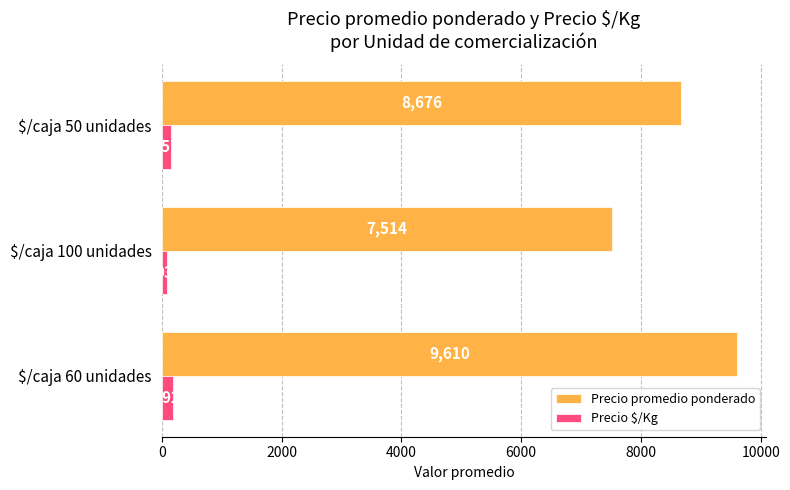

What are all the series names shown in the legend?

Precio promedio ponderado, Precio $/Kg